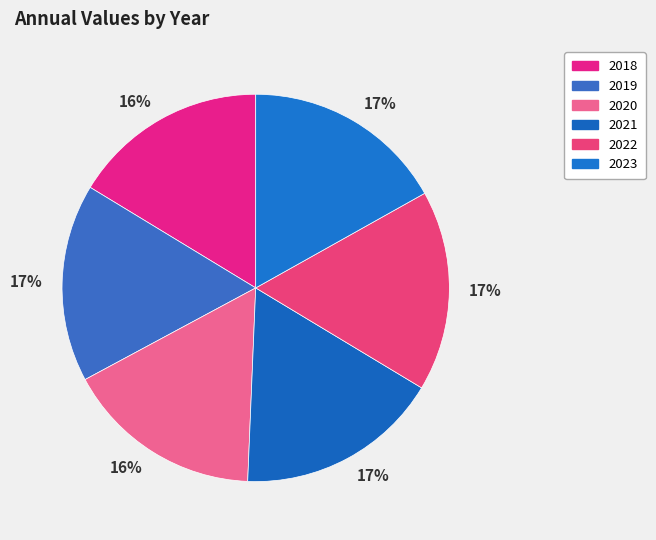

Is it true that 2018 is 7% of the pie?

False